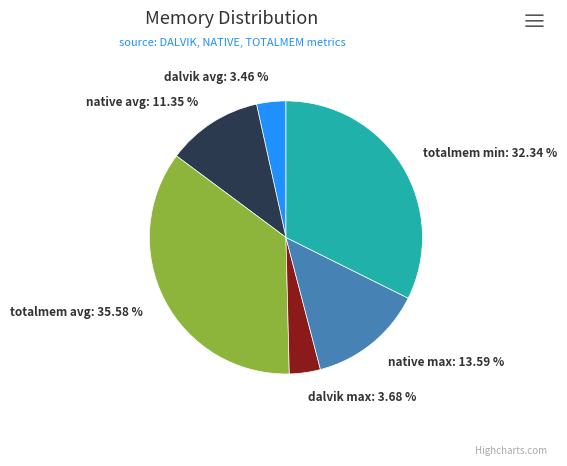

To the nearest percent, what is the combined percentage of dalvik max and totalmem avg?

39%